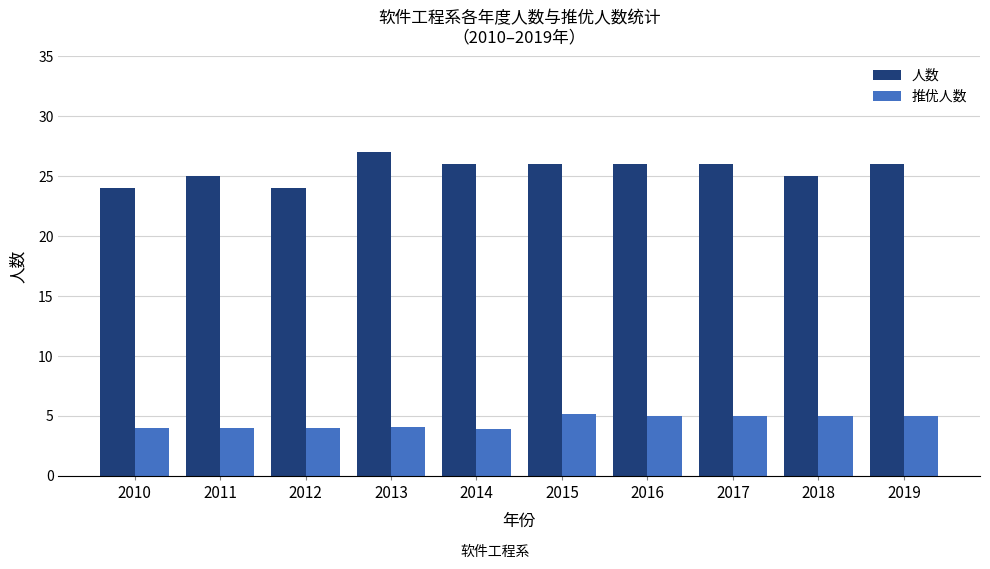

What is the difference between the highest and lowest values at 2019?

21.0